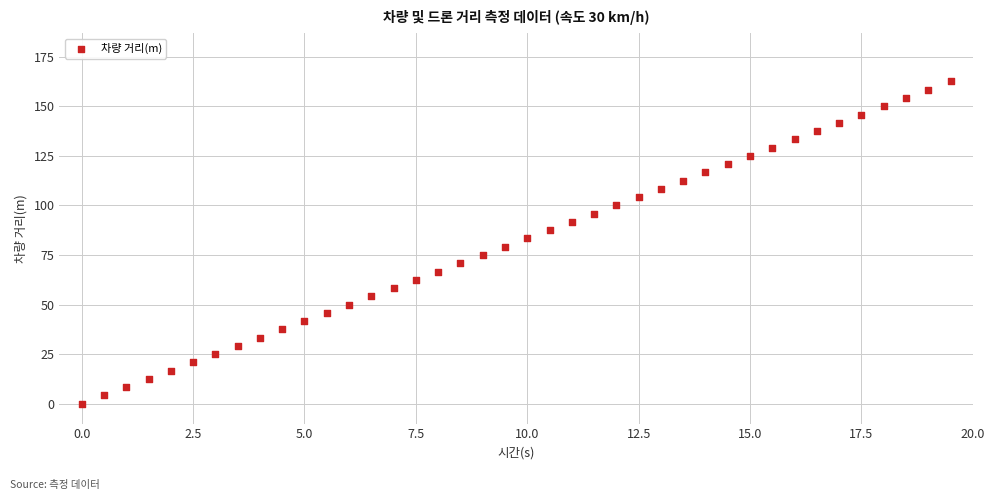

What is the range of X values (max minus min)?

19.5